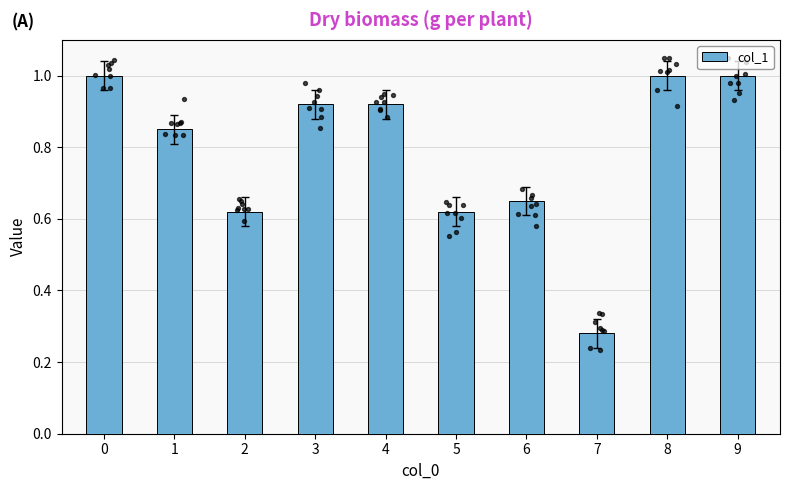

What is the change in value from 3 to 5?

-0.3